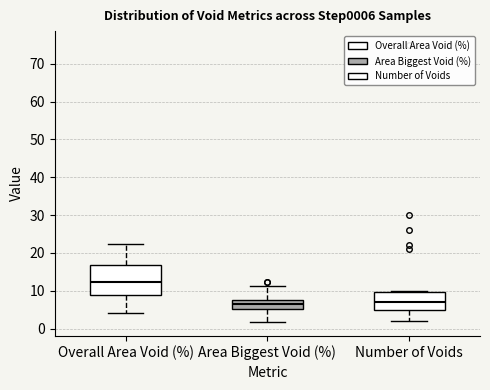

Where does the upper whisker of the box for Area Biggest Void (%) end on the y-axis? The values are not printed on the chart, so give them approximately, as read against the axis.

11